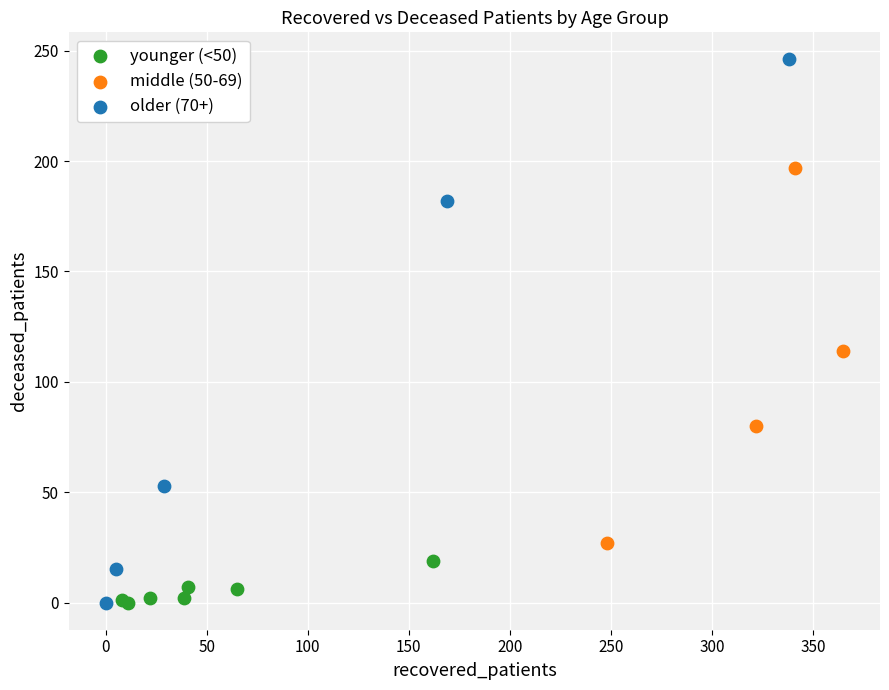

Which series contains the highest Y value?

older (70+)